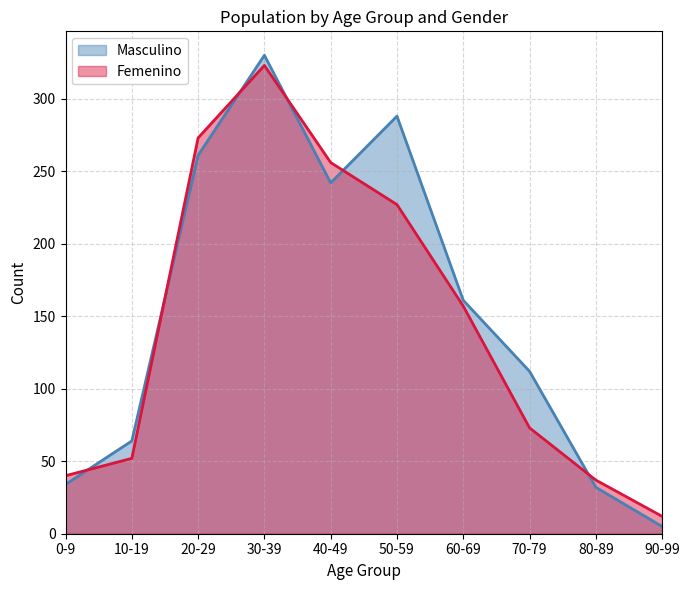

What are all the series names shown in the legend?

Masculino, Femenino